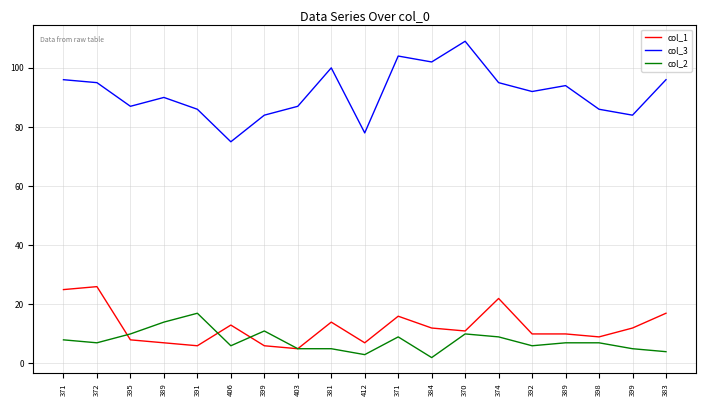

True or false: col_1 and col_3 intersect in this chart.

False